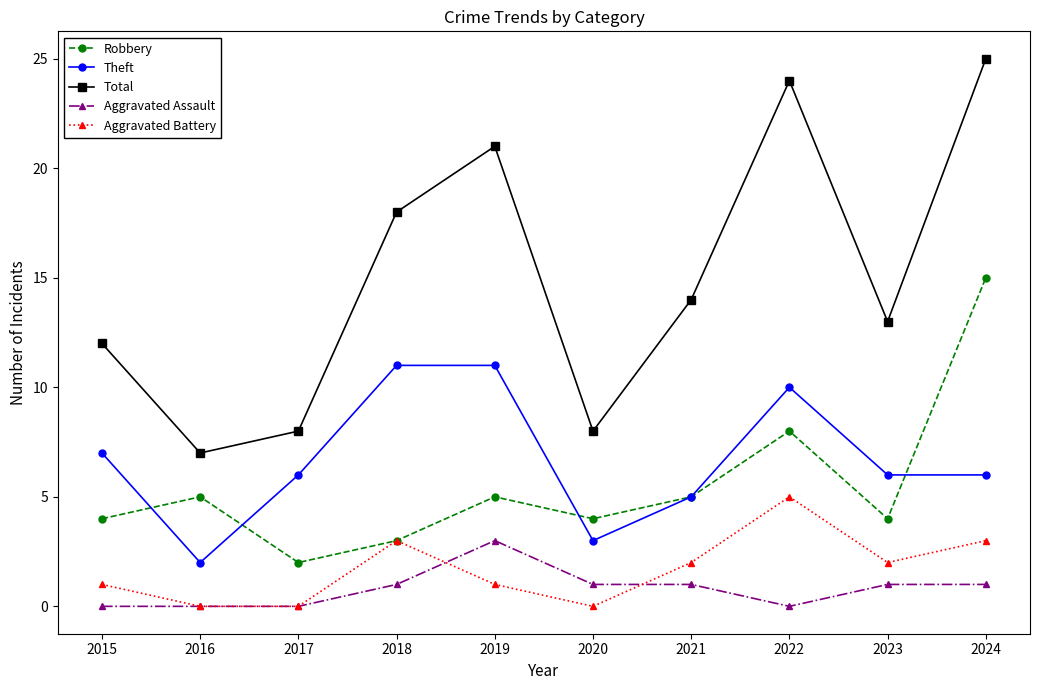

What is the difference between the maximum and second lowest values in the Aggravated Assault series?

3